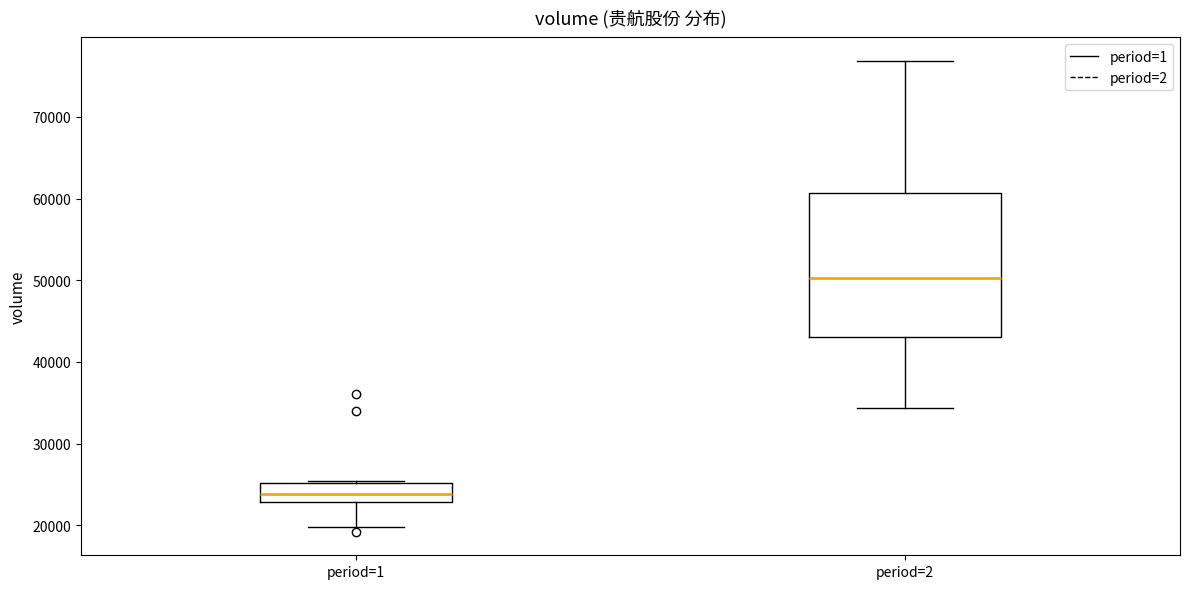

Which box's median line is the lowest?

period=1